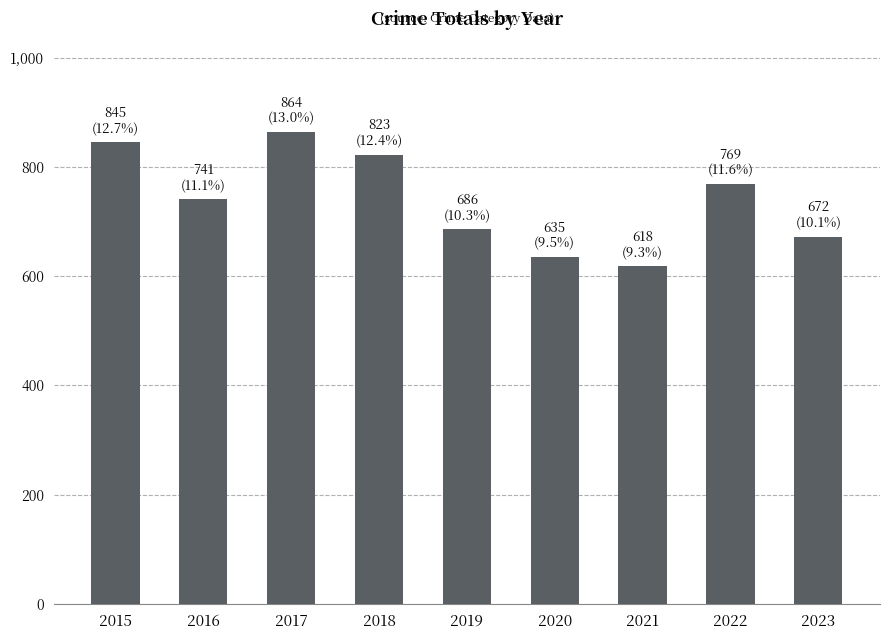

Where does the data first go above 741?

2015